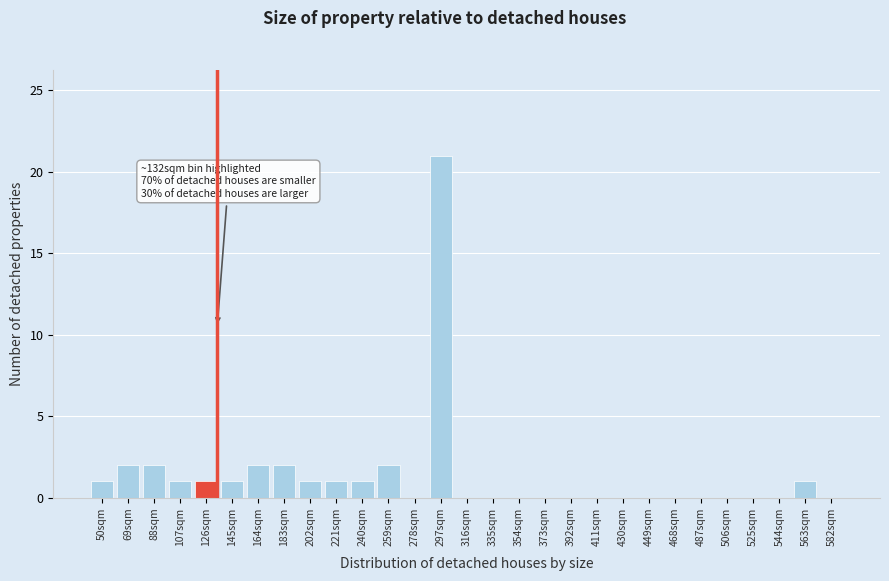

Reading left to right, what are all the values shown in this chart?

50sqm=1	69sqm=2	88sqm=2	107sqm=1	126sqm=1	145sqm=1	164sqm=2	183sqm=2	202sqm=1	221sqm=1	240sqm=1	259sqm=2	278sqm=0	297sqm=21	316sqm=0	335sqm=0	354sqm=0	373sqm=0	392sqm=0	411sqm=0	430sqm=0	449sqm=0	468sqm=0	487sqm=0	506sqm=0	525sqm=0	544sqm=0	563sqm=1	582sqm=0